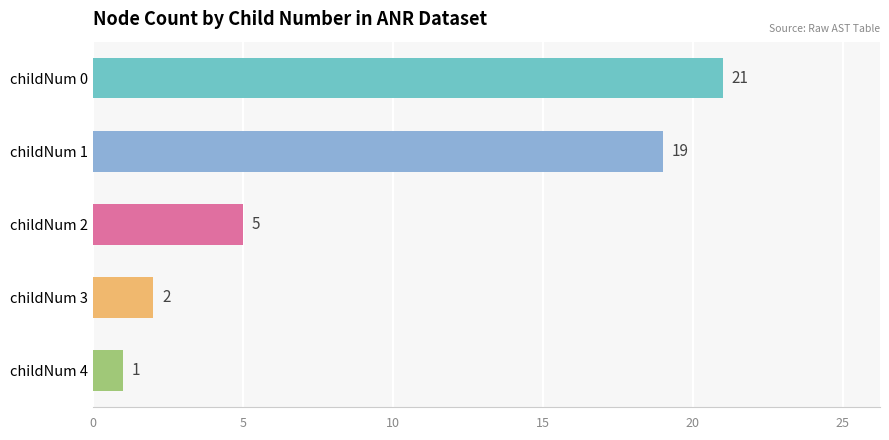

What is the change in value from childNum 1 to childNum 3?

-17